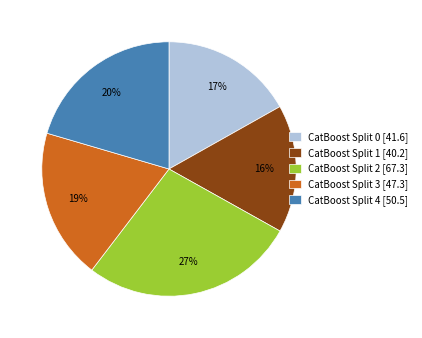

Rank the categories by value from lowest to highest.

CatBoost Split 1, CatBoost Split 0, CatBoost Split 3, CatBoost Split 4, CatBoost Split 2